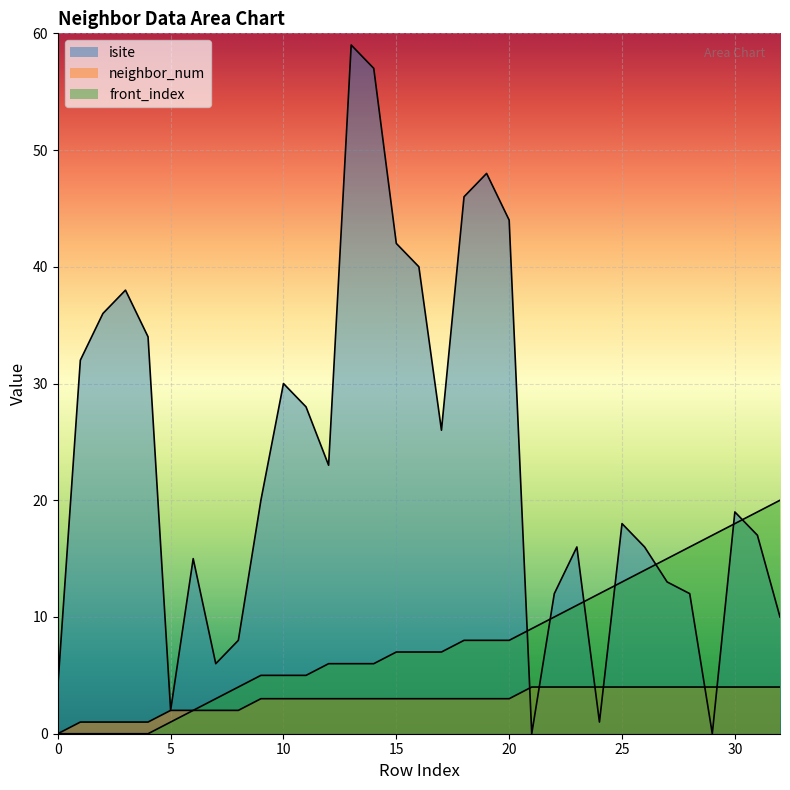

What value does the neighbor_num series have at 25?

4